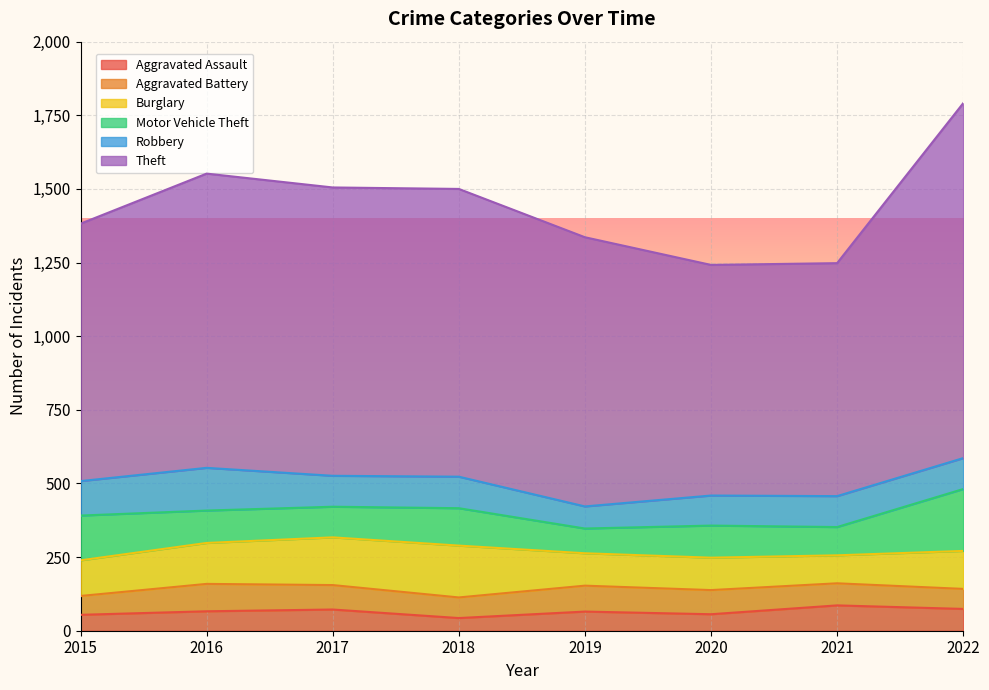

How many lines are shown in the chart?

6